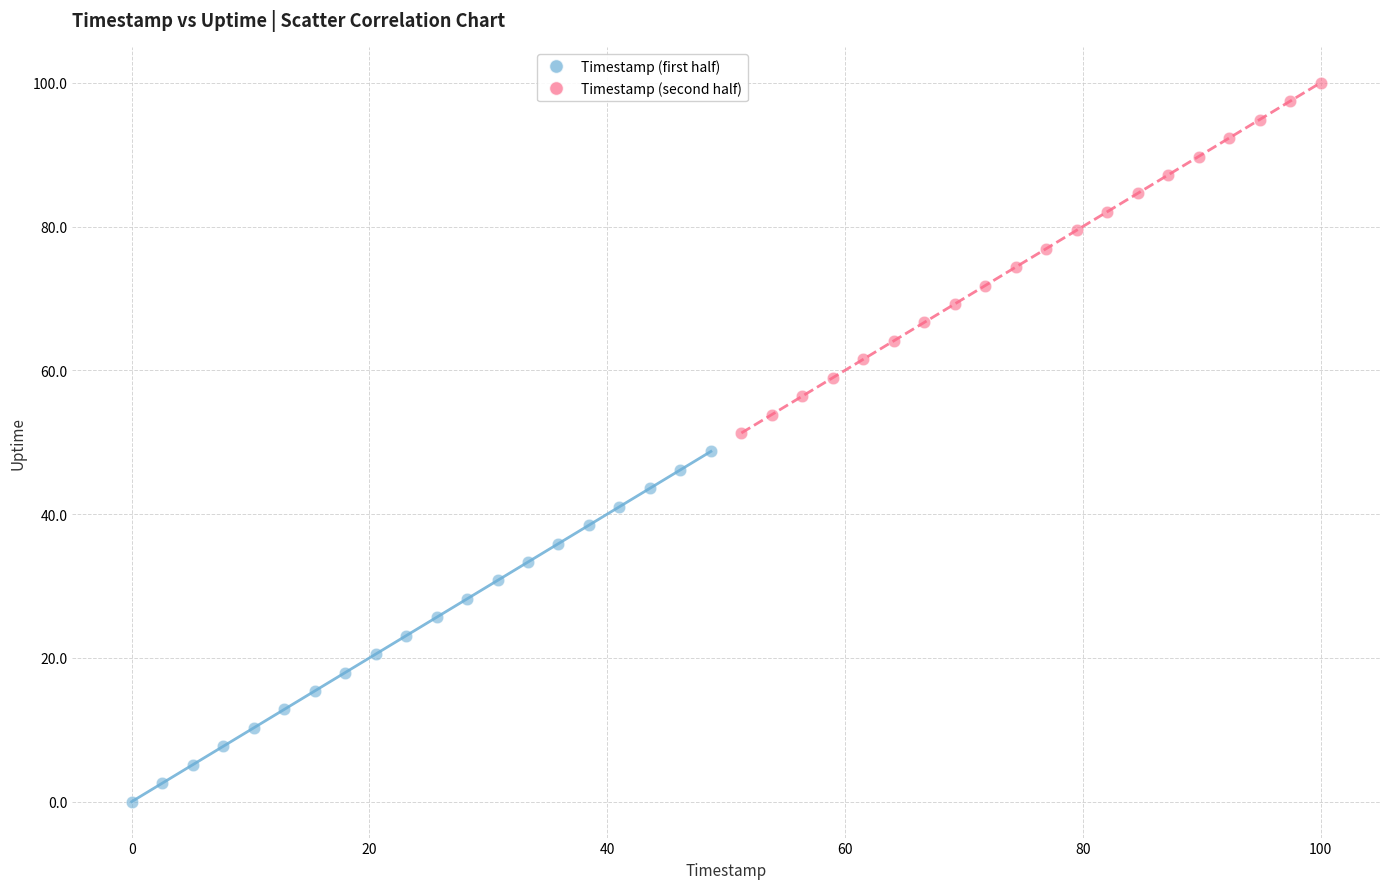

Which series reaches the maximum Y coordinate?

Timestamp (second half)